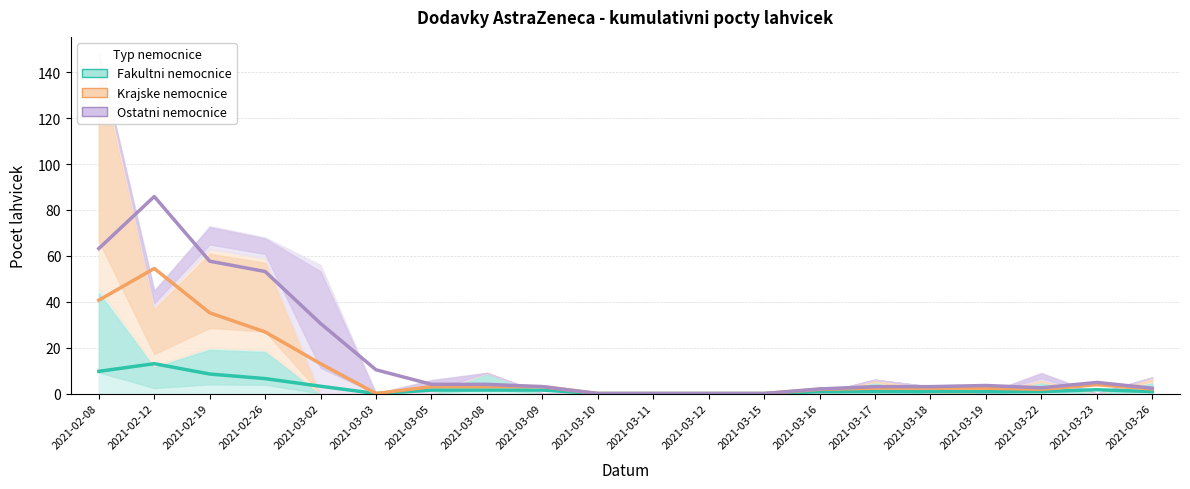

Reading left to right, what are all the values shown in this chart?

Fakultni nemocnice: 2021-02-08=9.7	2021-02-12=13.0	2021-02-19=8.5	2021-02-26=6.5	2021-03-02=3.2	2021-03-03=0.0	2021-03-05=1.5	2021-03-08=1.5	2021-03-09=1.5	2021-03-10=0.0	2021-03-11=0.0	2021-03-12=0.0	2021-03-15=0.0	2021-03-16=0.8	2021-03-17=0.8	2021-03-18=0.8	2021-03-19=0.8	2021-03-22=0.8	2021-03-23=1.7	2021-03-26=0.8
Krajske nemocnice: 2021-02-08=40.7	2021-02-12=54.5	2021-02-19=35.2	2021-02-26=26.8	2021-03-02=13.0	2021-03-03=0.0	2021-03-05=3.0	2021-03-08=3.0	2021-03-09=3.0	2021-03-10=0.0	2021-03-11=0.0	2021-03-12=0.0	2021-03-15=0.0	2021-03-16=1.8	2021-03-17=2.3	2021-03-18=2.3	2021-03-19=2.3	2021-03-22=1.8	2021-03-23=3.8	2021-03-26=2.0
Ostatni nemocnice: 2021-02-08=63.2	2021-02-12=85.8	2021-02-19=57.7	2021-02-26=53.2	2021-03-02=30.5	2021-03-03=10.3	2021-03-05=4.0	2021-03-08=4.0	2021-03-09=3.0	2021-03-10=0.0	2021-03-11=0.0	2021-03-12=0.0	2021-03-15=0.0	2021-03-16=2.0	2021-03-17=3.0	2021-03-18=3.0	2021-03-19=3.5	2021-03-22=2.5	2021-03-23=4.8	2021-03-26=2.3